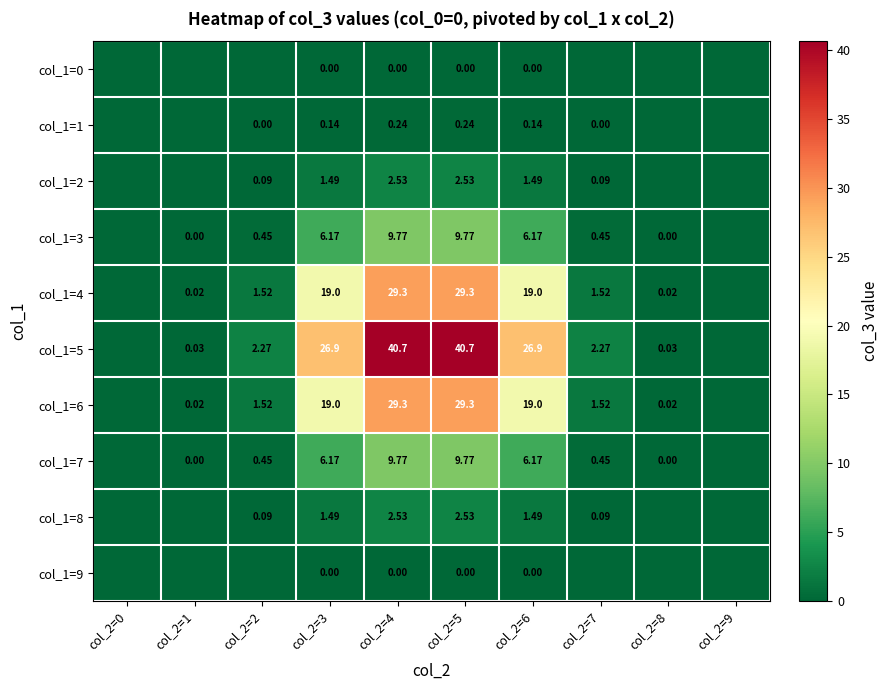

Between col_2=0 and col_2=7, which series saw the biggest shift?

col_1=5